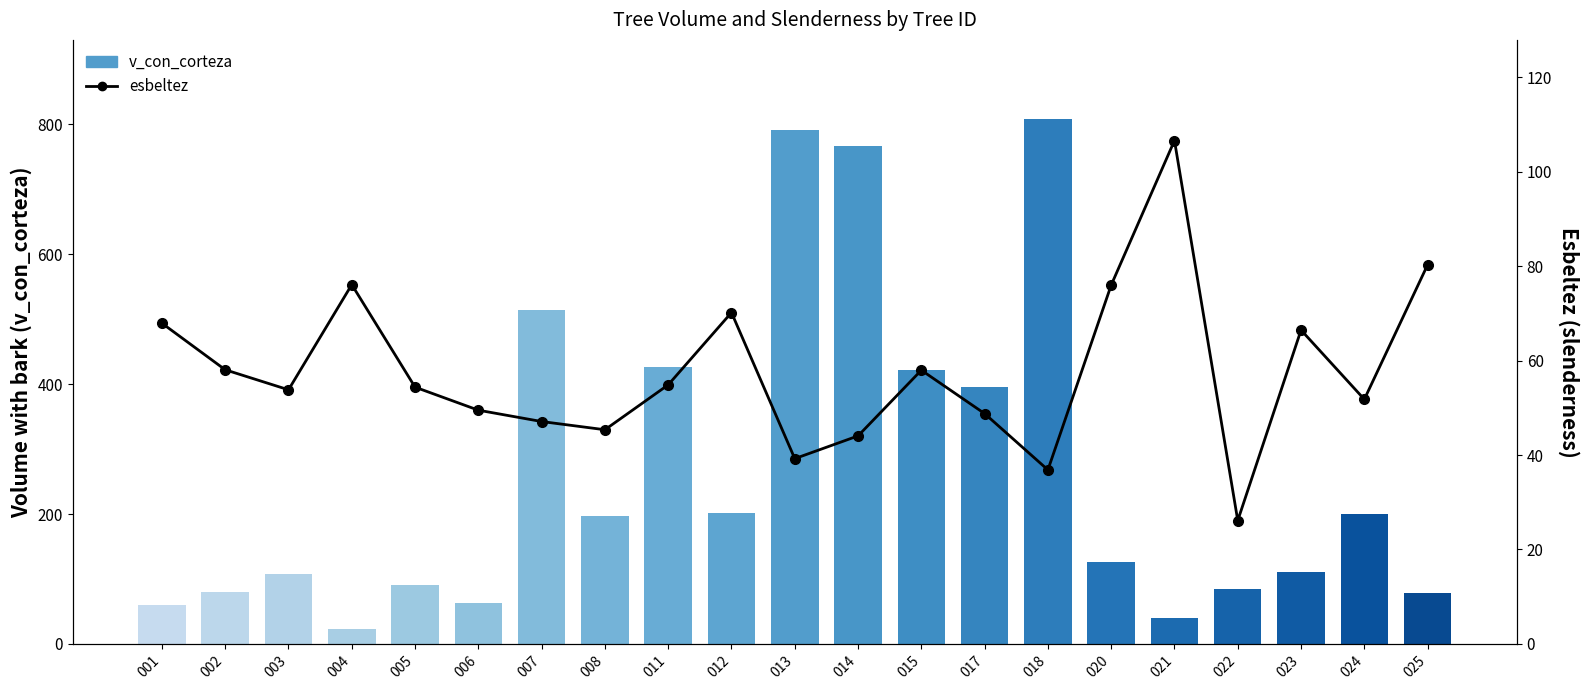

Between 013 and 020, which series saw the biggest shift?

v_con_corteza